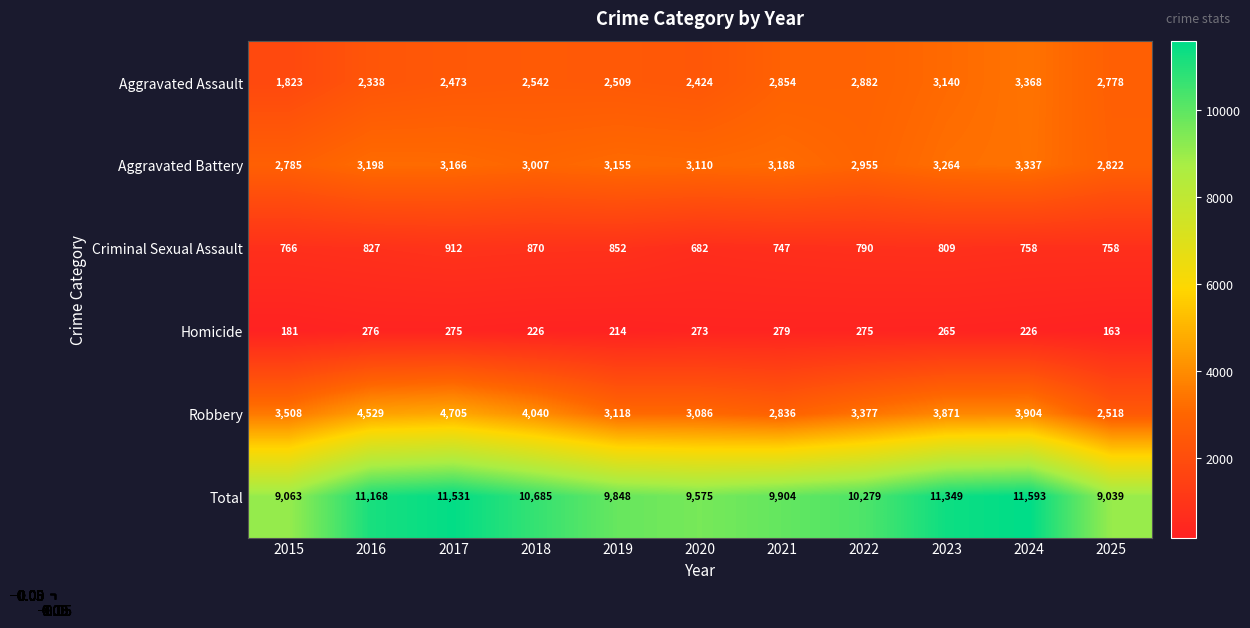

The Criminal Sexual Assault series shows 852 at 2019. True or false?

True